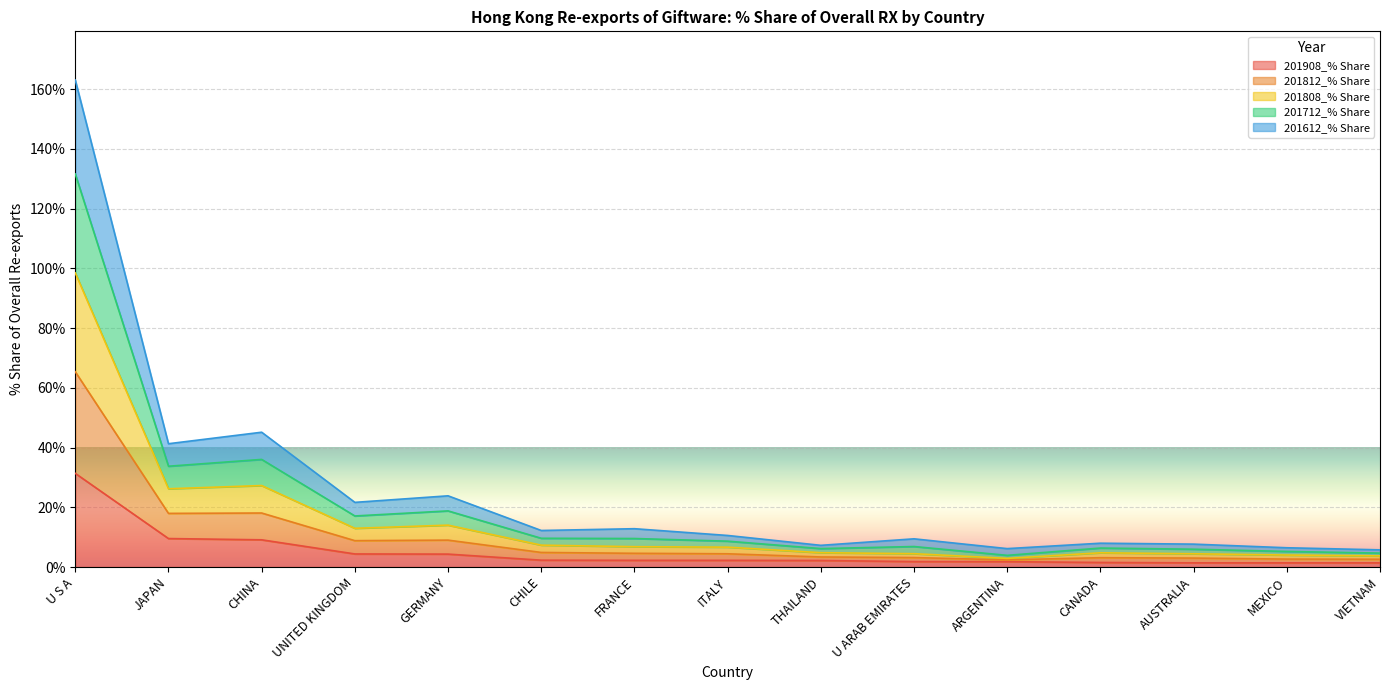

What is the value of the 201808_% Share point at the 7th from the left?

6.8